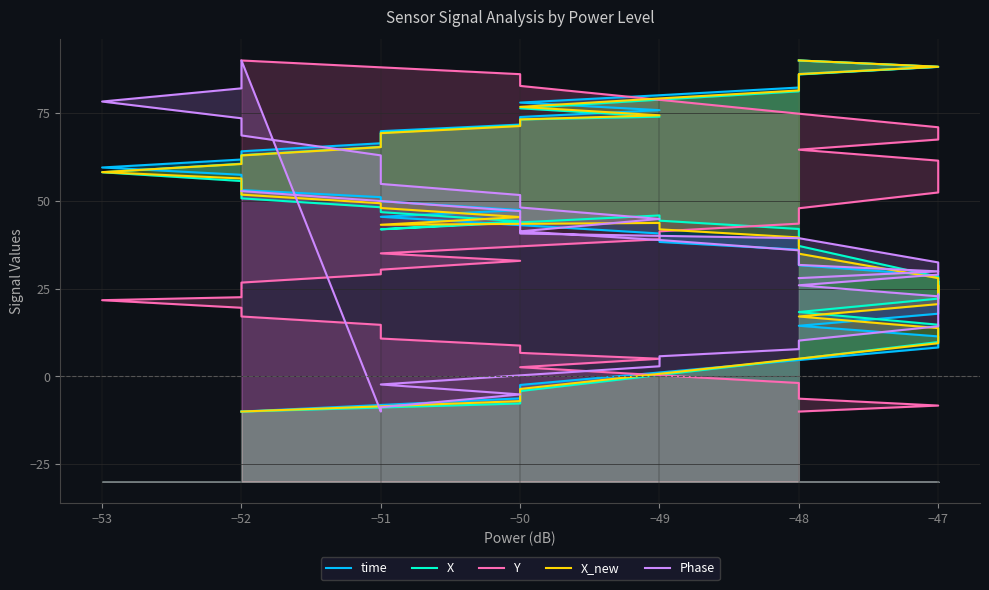

How many times do Y and X_new cross each other?

1